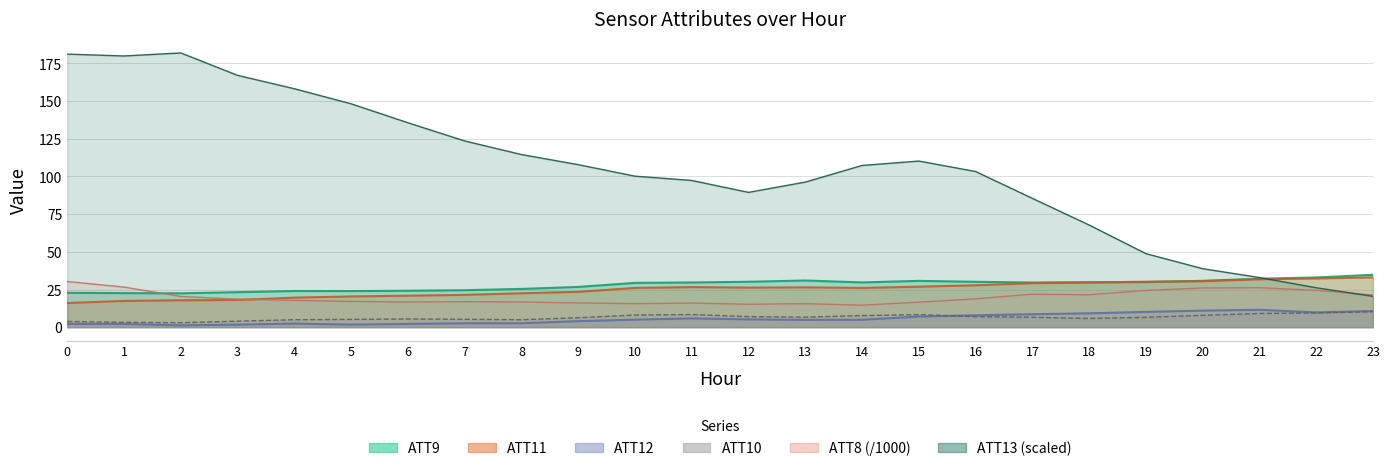

List the series in order of their peak value, highest first.

ATT13, ATT9, ATT11, ATT8, ATT12, ATT10